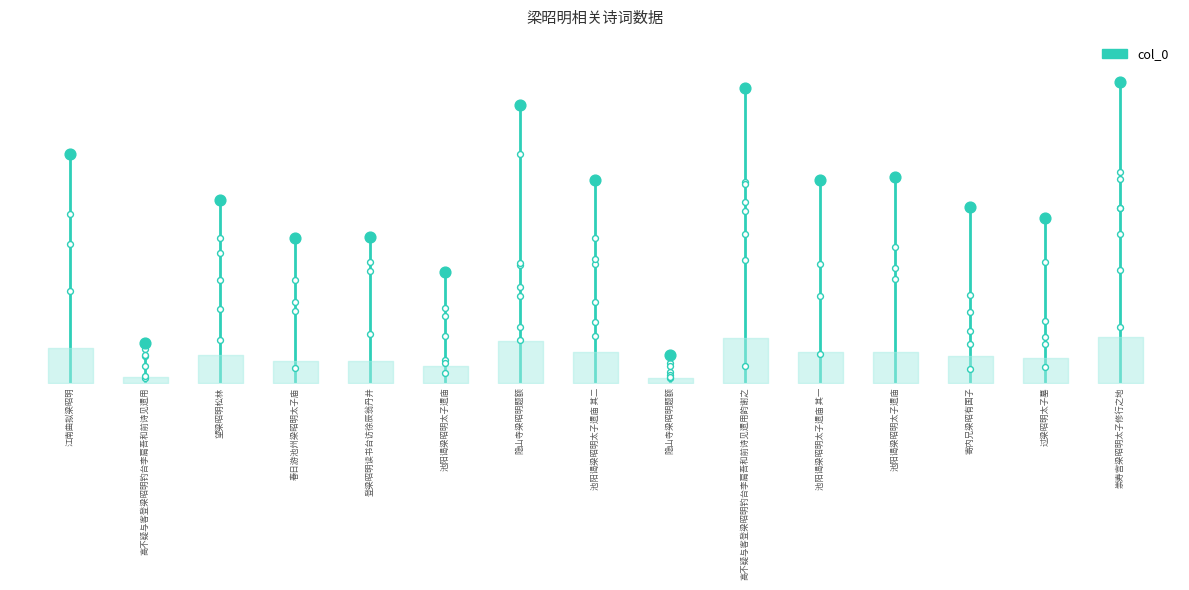

Which has a higher value, 寄内兄梁昭有国子 or 春日游池州梁昭明太子庙?

寄内兄梁昭有国子